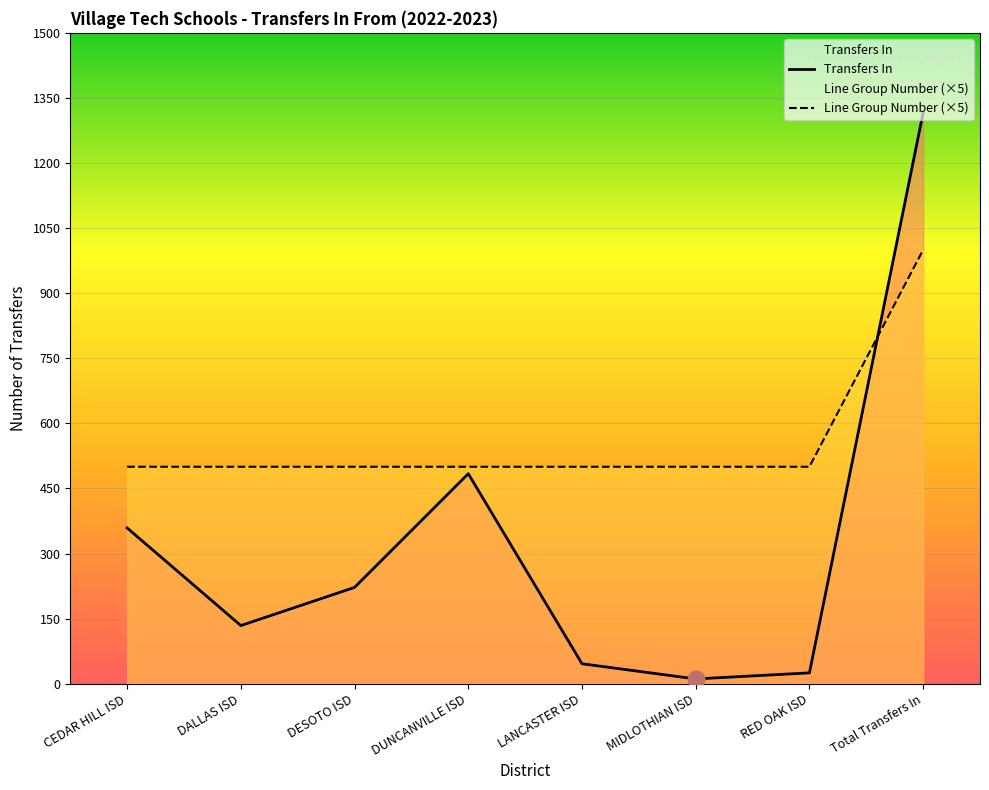

Count the number of categories in the chart.

8